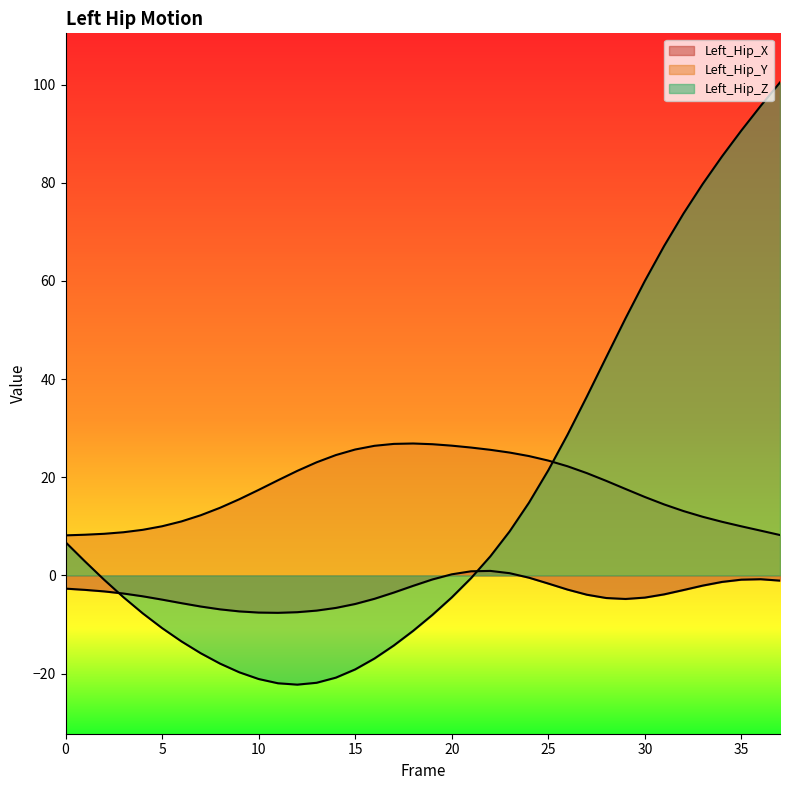

At 37, list the series in order from largest to smallest.

Left_Hip_Z, Left_Hip_Y, Left_Hip_X